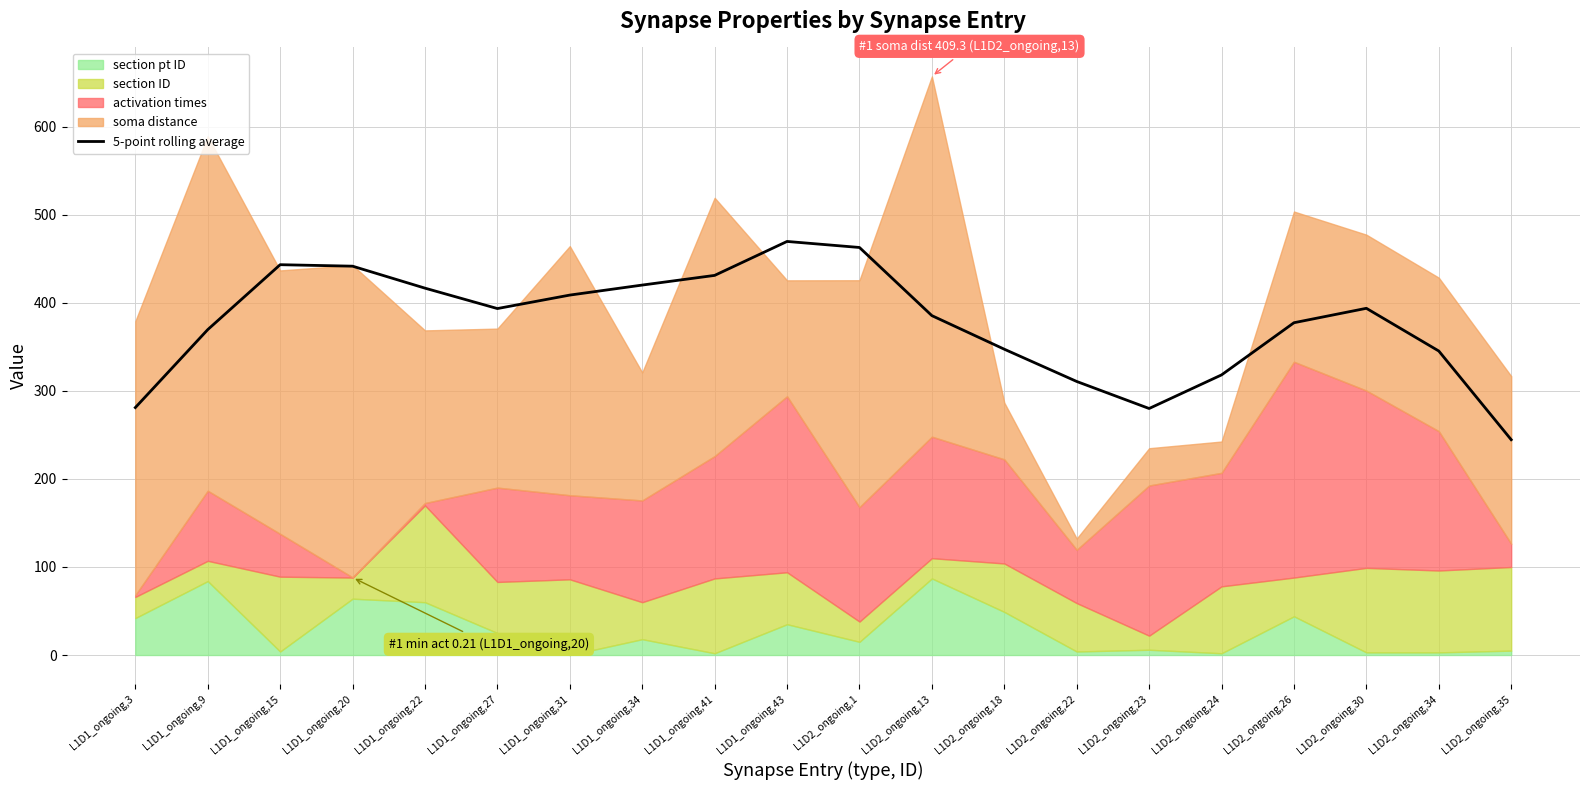

Rank the categories by value from highest to lowest.

L1D1_ongoing,43, L1D2_ongoing,1, L1D1_ongoing,15, L1D1_ongoing,20, L1D1_ongoing,41, L1D1_ongoing,34, L1D1_ongoing,22, L1D1_ongoing,31, L1D2_ongoing,30, L1D1_ongoing,27, L1D2_ongoing,13, L1D2_ongoing,26, L1D1_ongoing,9, L1D2_ongoing,18, L1D2_ongoing,34, L1D2_ongoing,24, L1D2_ongoing,22, L1D1_ongoing,3, L1D2_ongoing,23, L1D2_ongoing,35